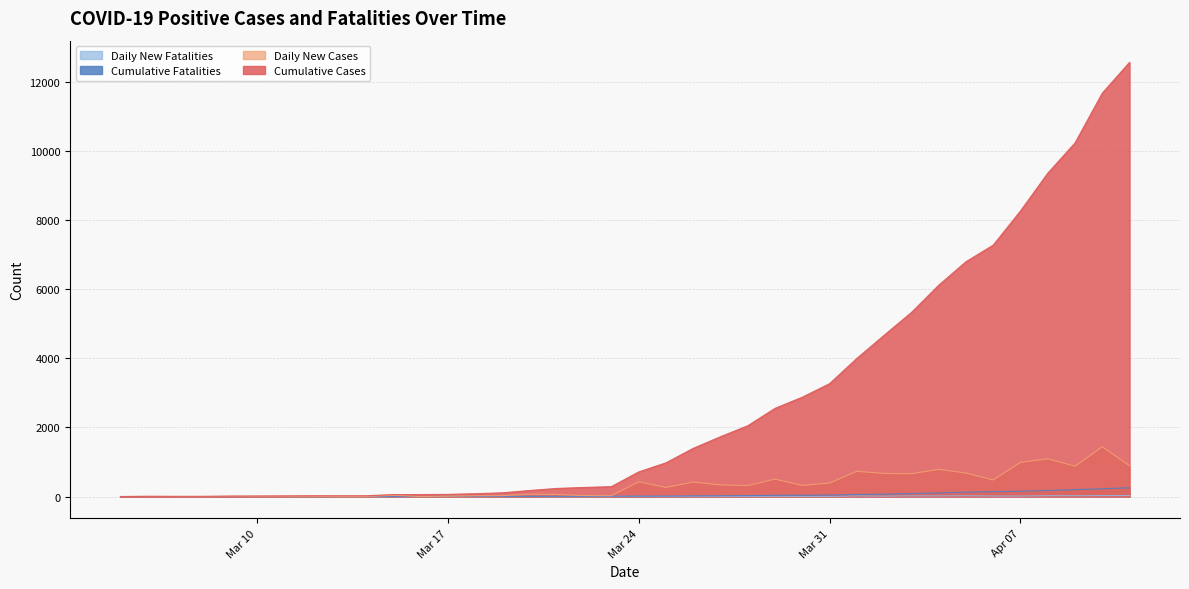

How many lines are shown in the chart?

4